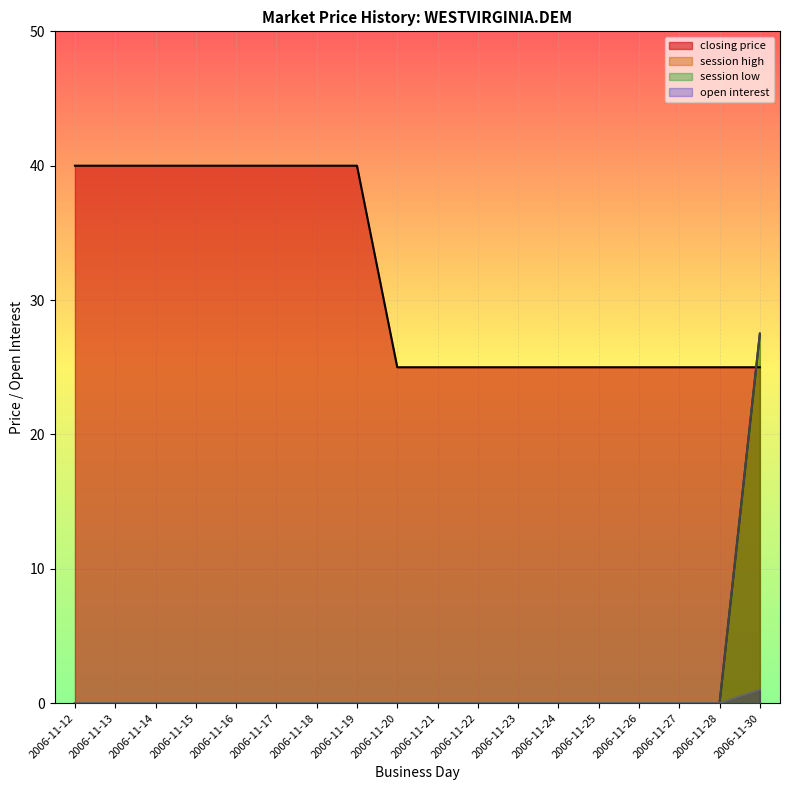

Which category has the highest value across all series?

2006-11-12